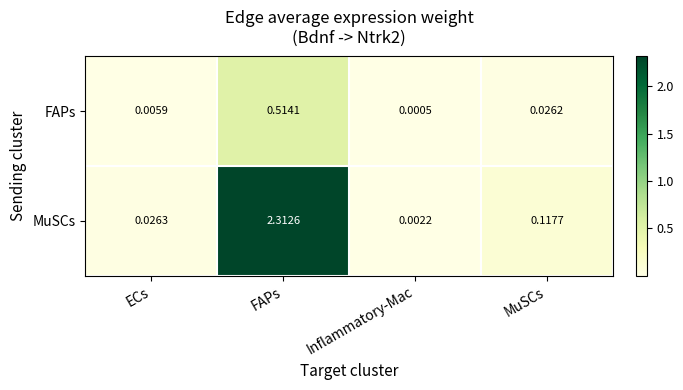

Is the value of FAPs at MuSCs greater than the value of MuSCs at MuSCs?

No